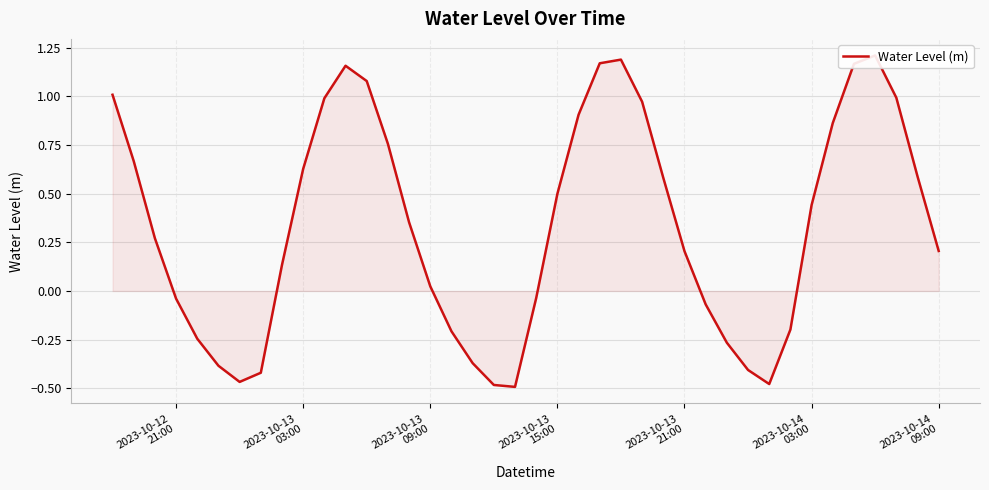

Where is the data nearest to the value 0?

2023-10-13 09:00